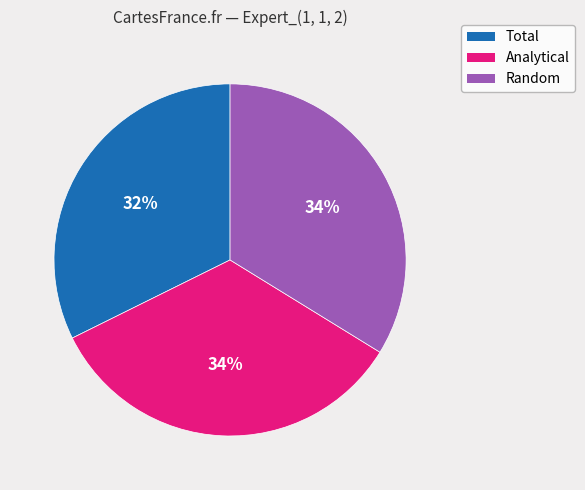

Which has a higher value, Random or Total?

Random